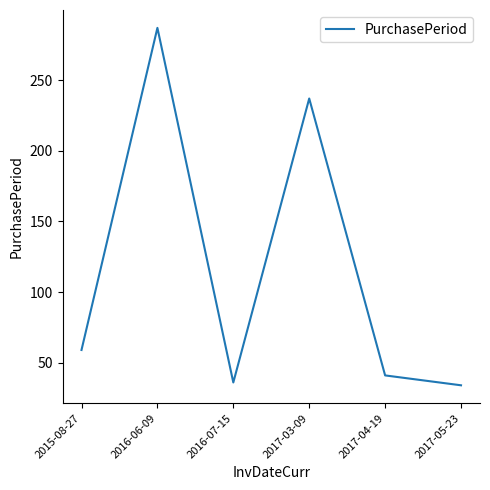

Reading left to right, list all the values displayed in this chart.

59	287	36	237	41	34